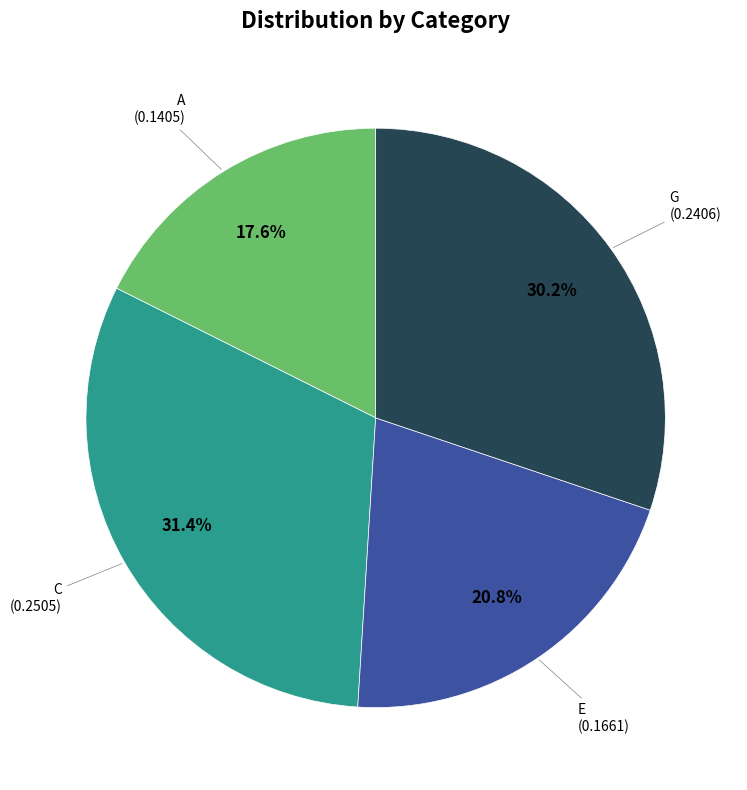

Is there any slice that represents more than half of the pie?

No